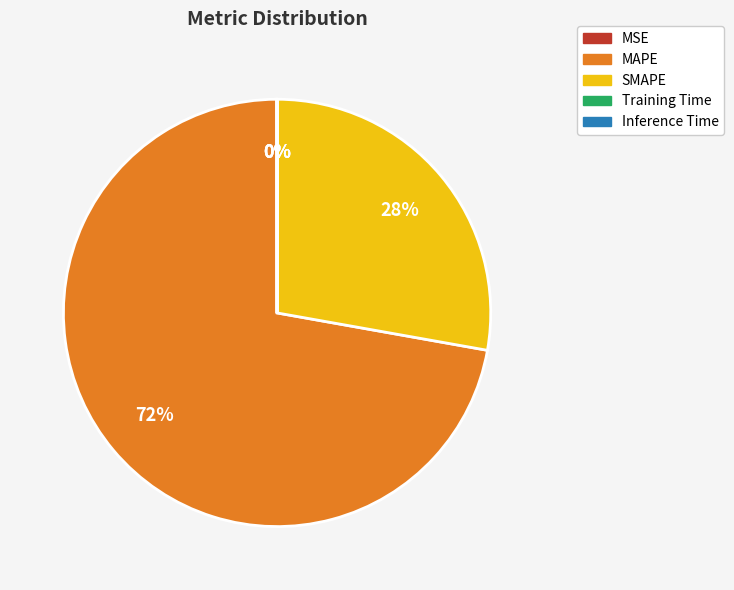

To the nearest percent, what is the difference between the largest and smallest slice percentages?

72%